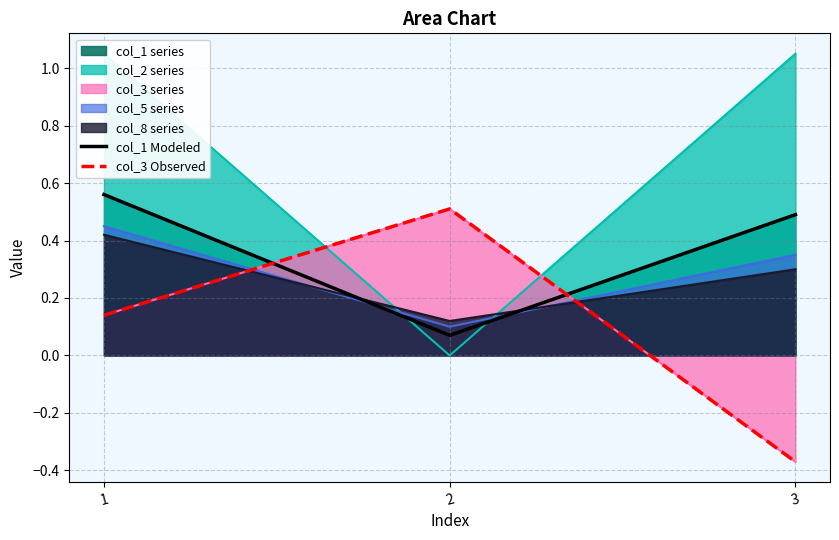

Is the value of col_3 Observed at 3 greater than the value of col_1 Modeled at 3?

No